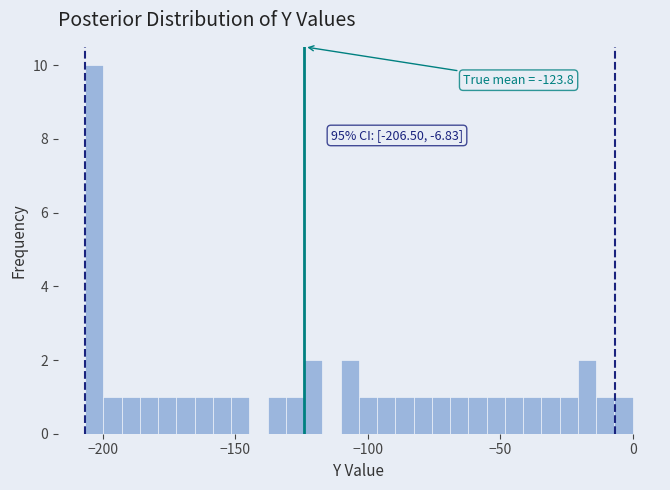

Read against the x-axis, roughly where is the centre of the tallest bar?

-205